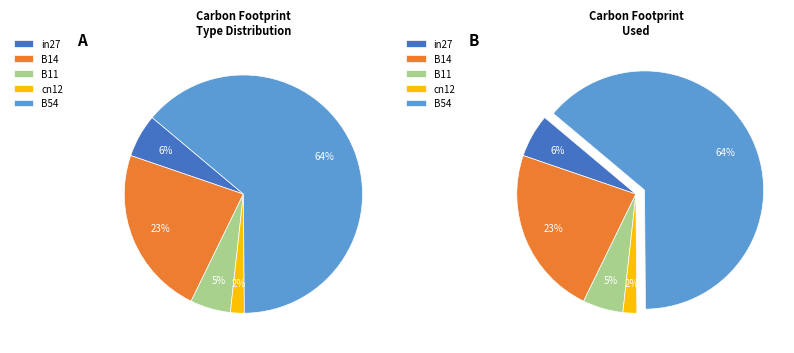

What portion of the pie excludes B11?

94.5%